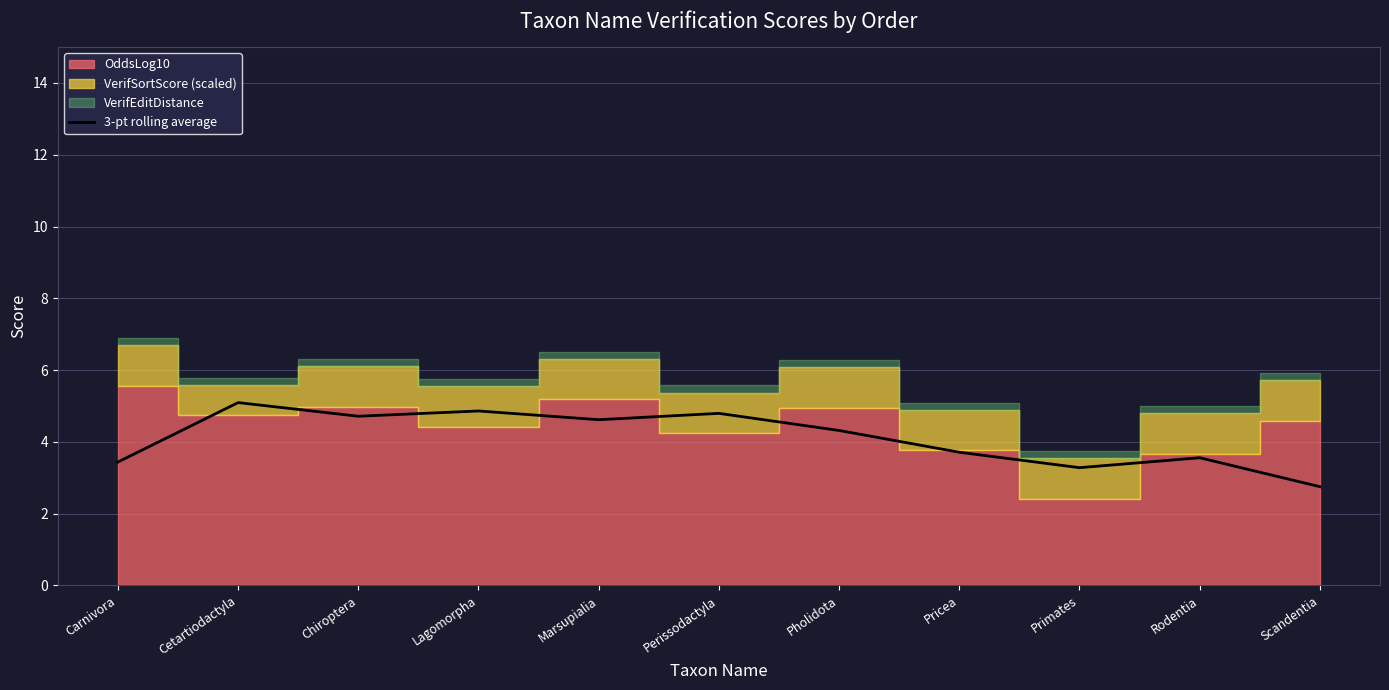

What is the ratio of the value at Cetartiodactyla to the value at Primates?

1.6